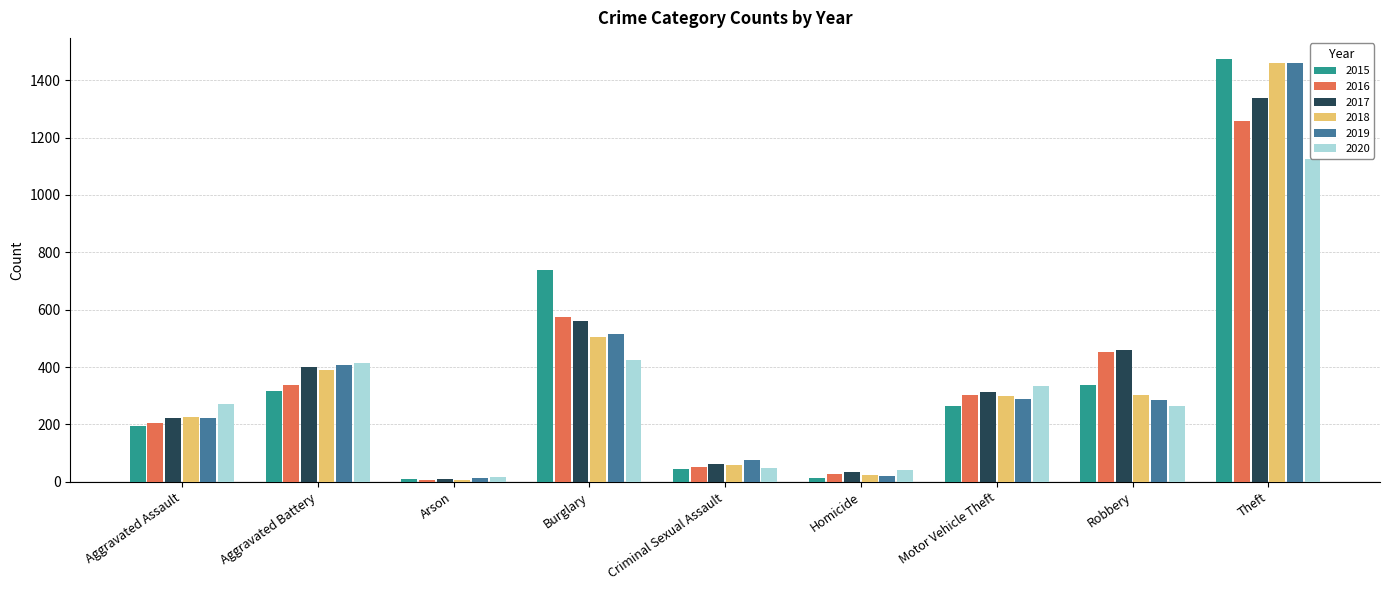

How many groups of bars are there?

9